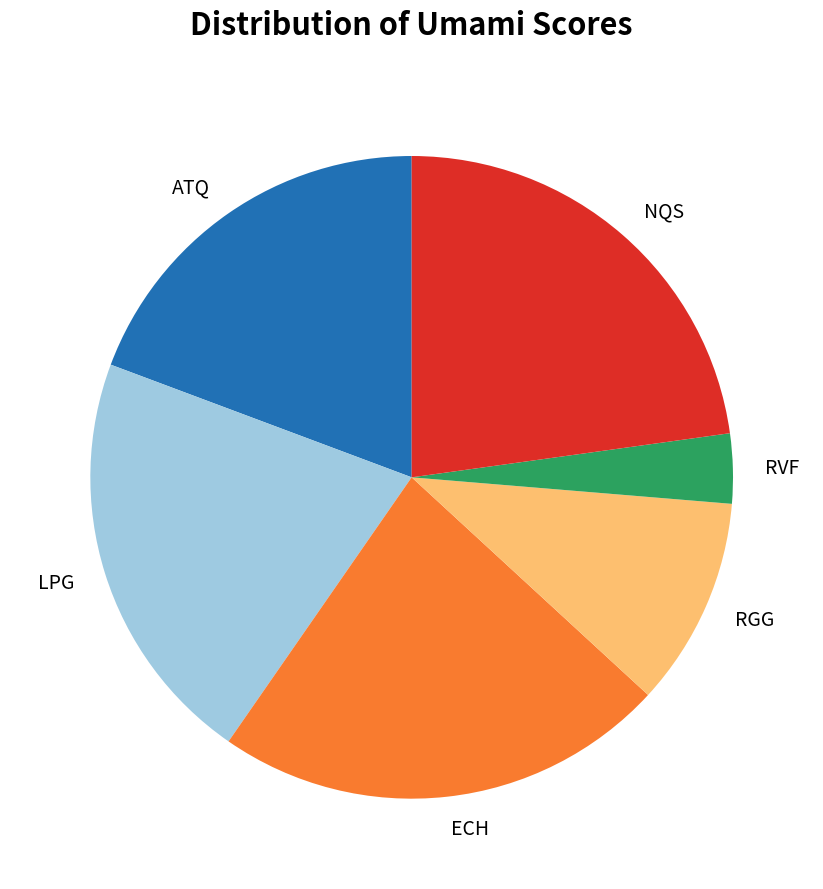

Is it true that RVF is 13% of the pie?

False